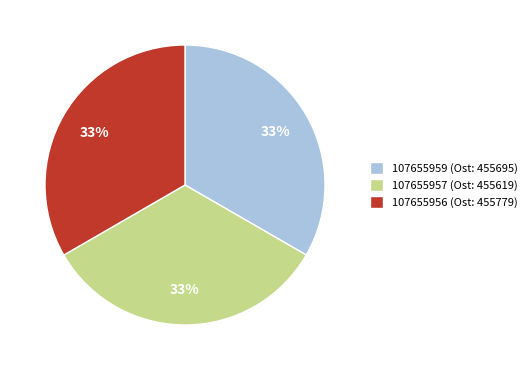

To the nearest percent, what is the average slice percentage?

33%